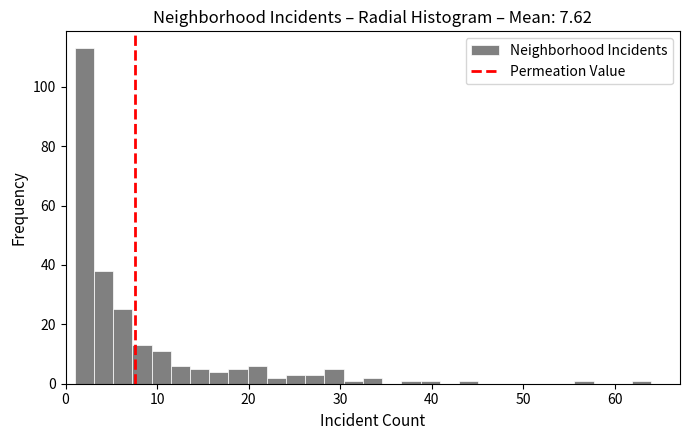

Read against the x-axis, roughly where is the centre of the tallest bar?

2